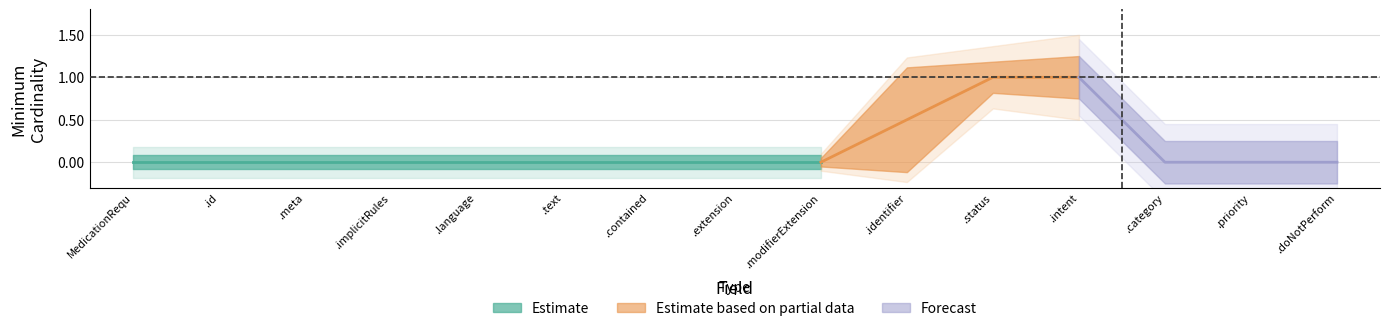

True or false: Base Min and Min intersect in this chart.

False